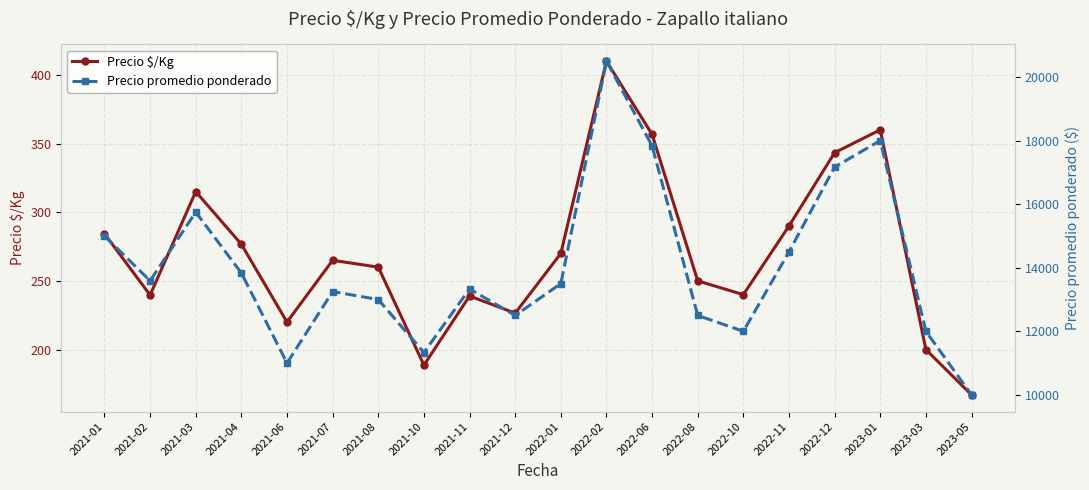

The Precio promedio ponderado series shows 15000.0 at 2021-01. True or false?

True